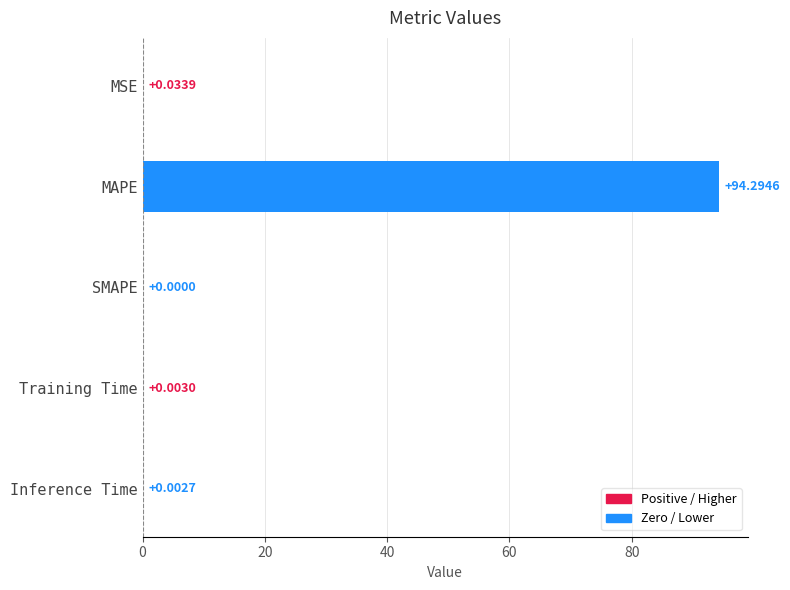

What is the sum of all values?

94.3